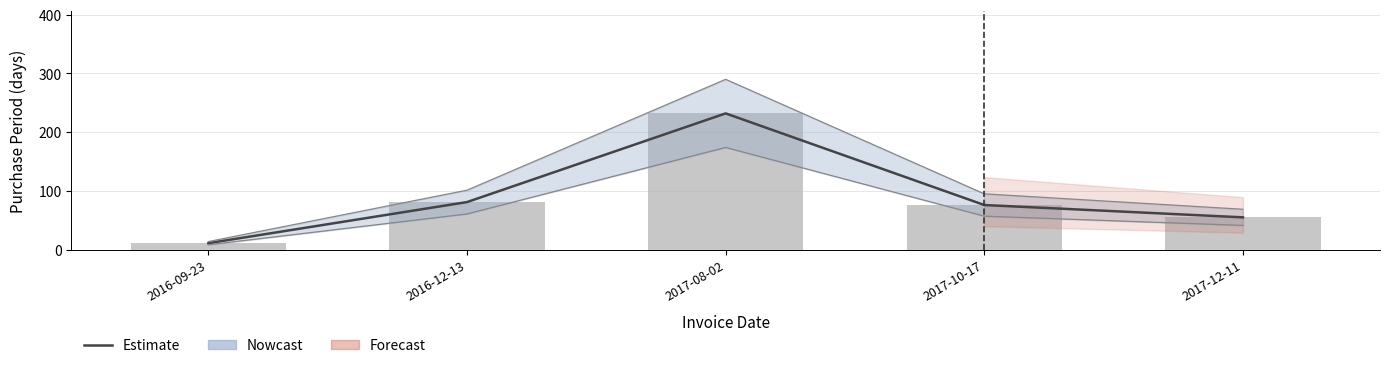

How many values in the PurchasePeriod series are below 76?

2